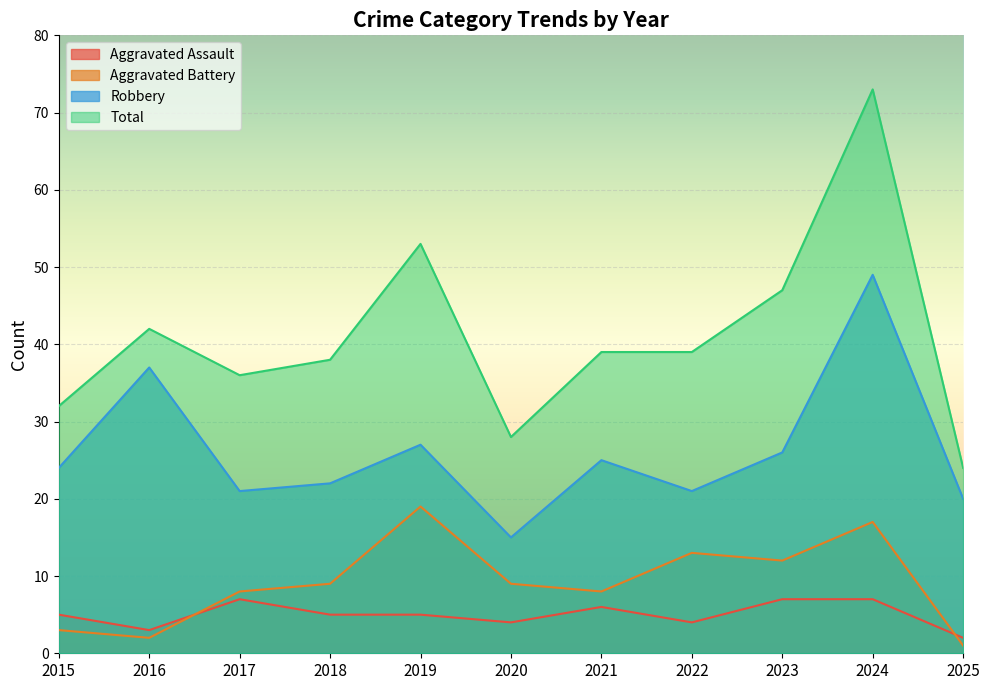

What is the smallest value displayed?

1